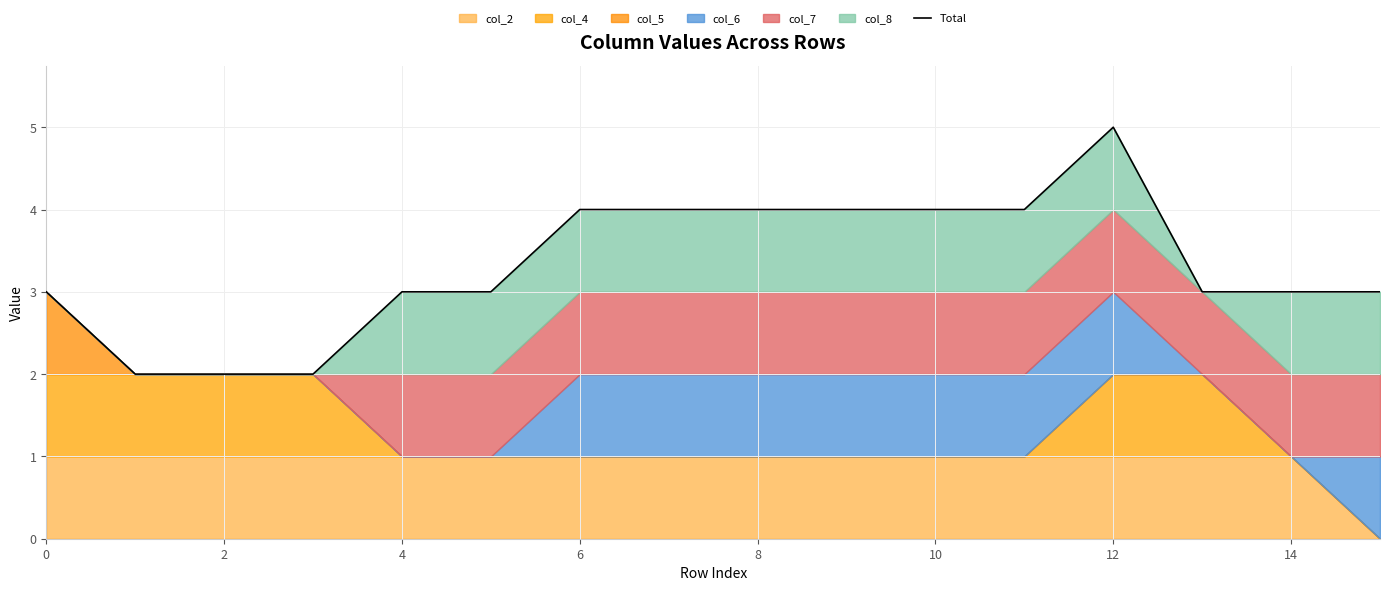

The value at 0 is 3. True or false?

True